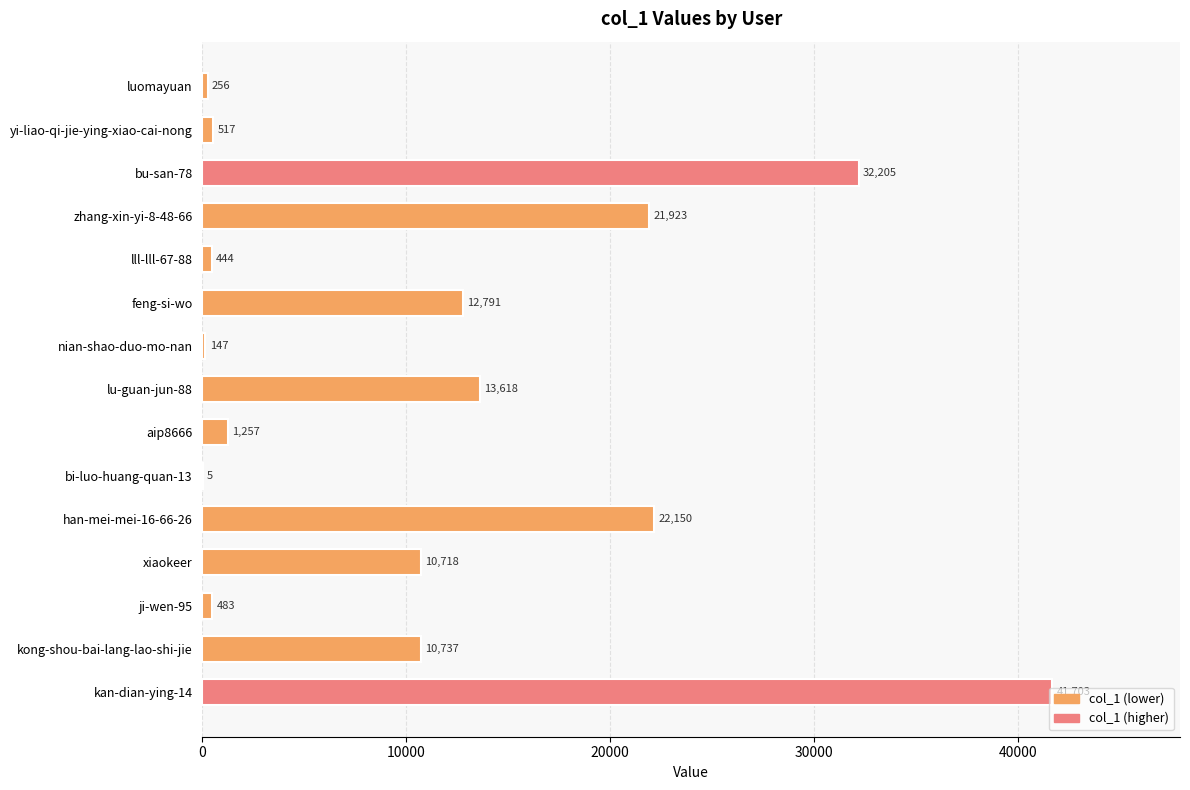

What is the greatest value displayed?

41703